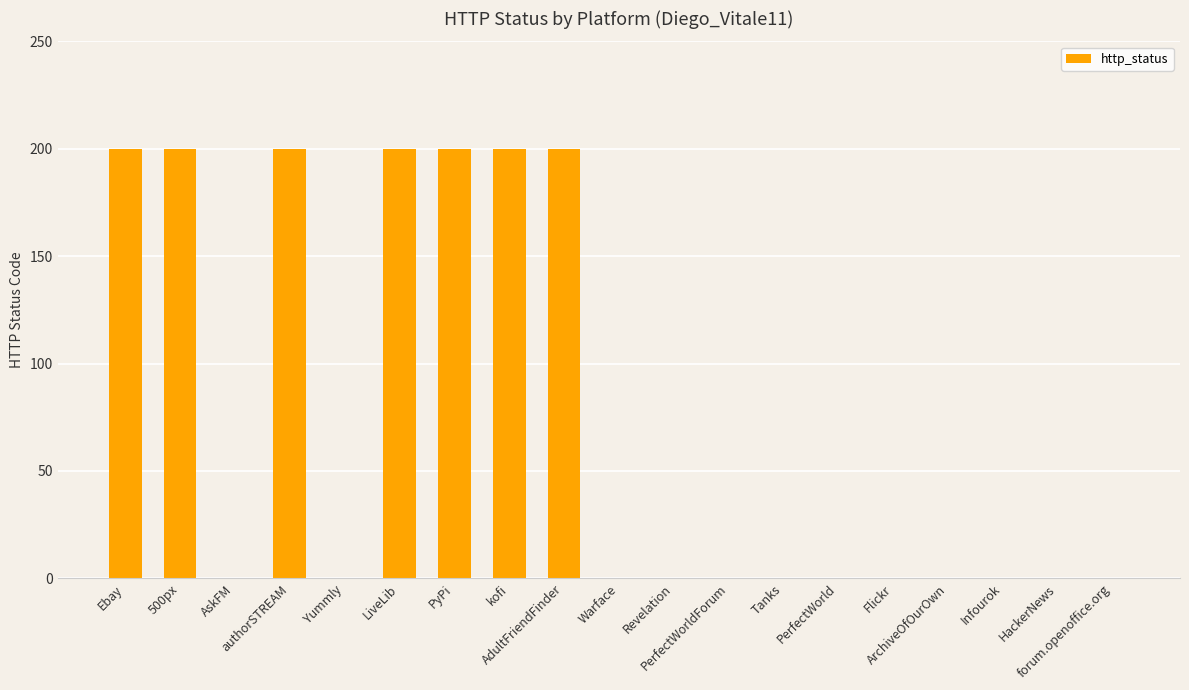

Does the chart contain stacked bars?

No